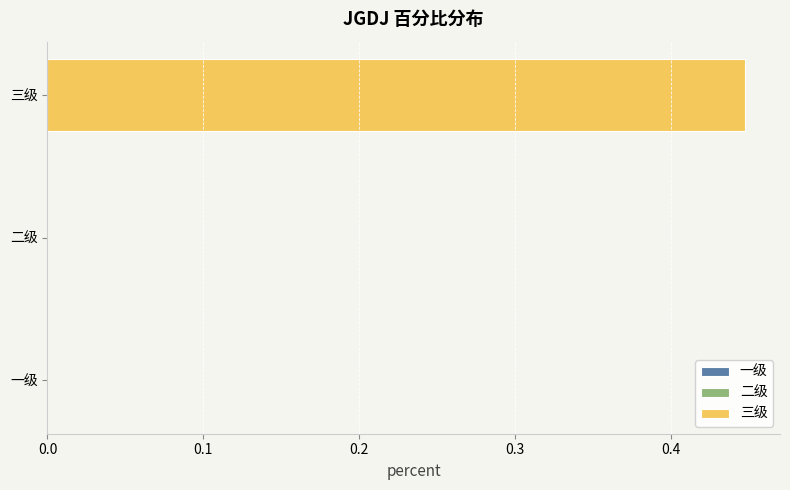

Is it true that the value at 三级 is 0.6?

False